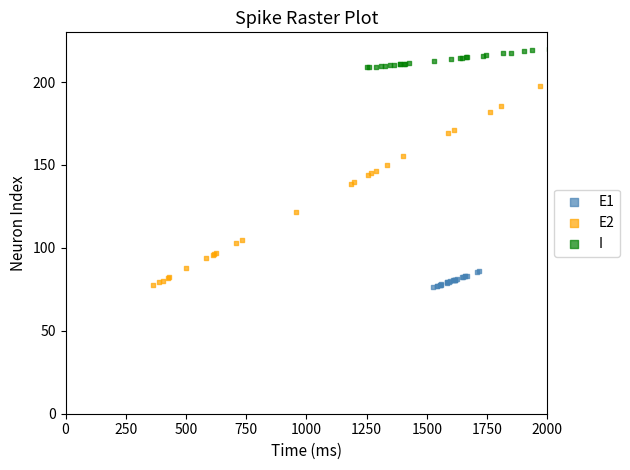

Which series reaches the maximum Y coordinate?

I